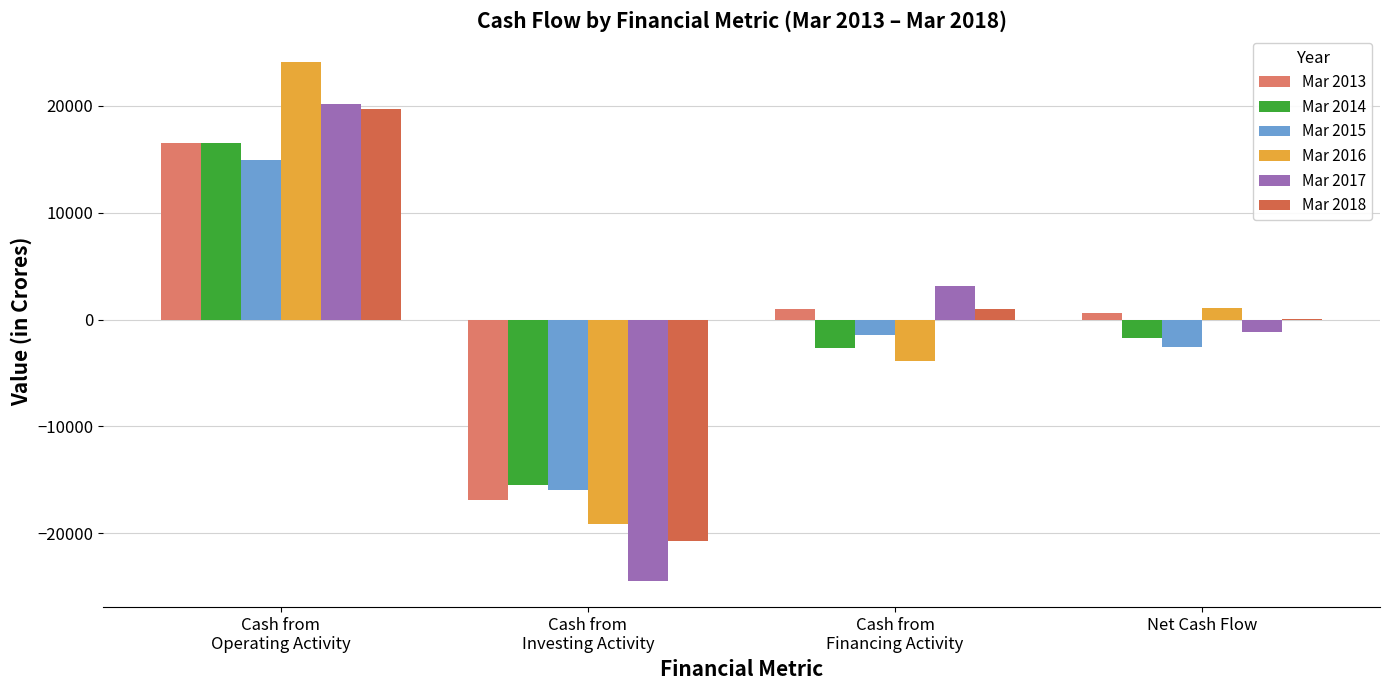

Rank the series by their maximum value, from lowest to highest.

Mar 2015, Mar 2013, Mar 2014, Mar 2018, Mar 2017, Mar 2016